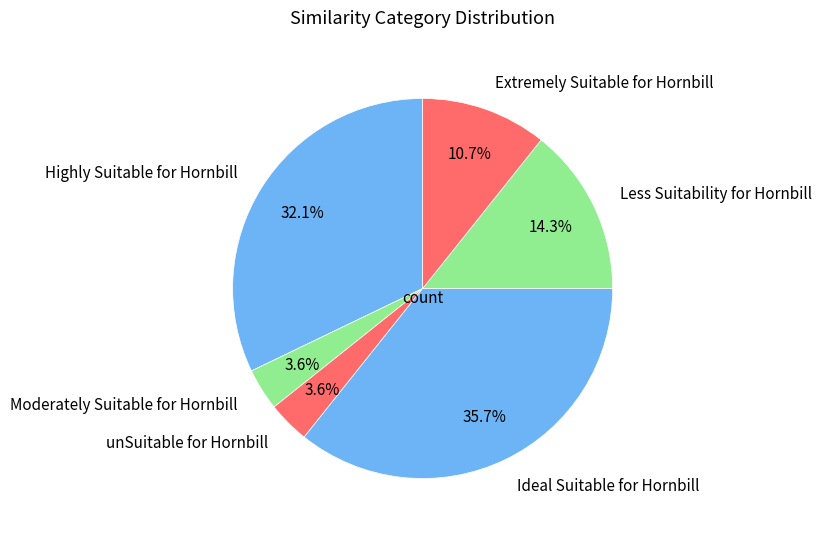

Is the sum of unSuitable for Hornbill and Less Suitability for Hornbill greater than half?

No